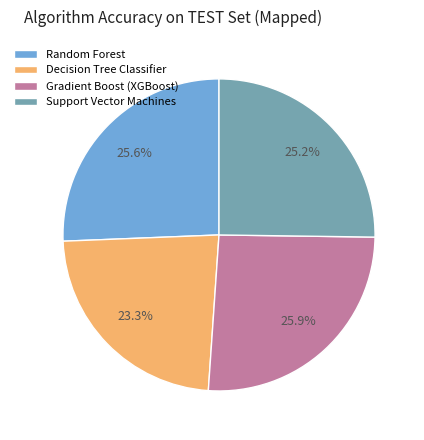

What percentage is NOT represented by Random Forest?

74.4%